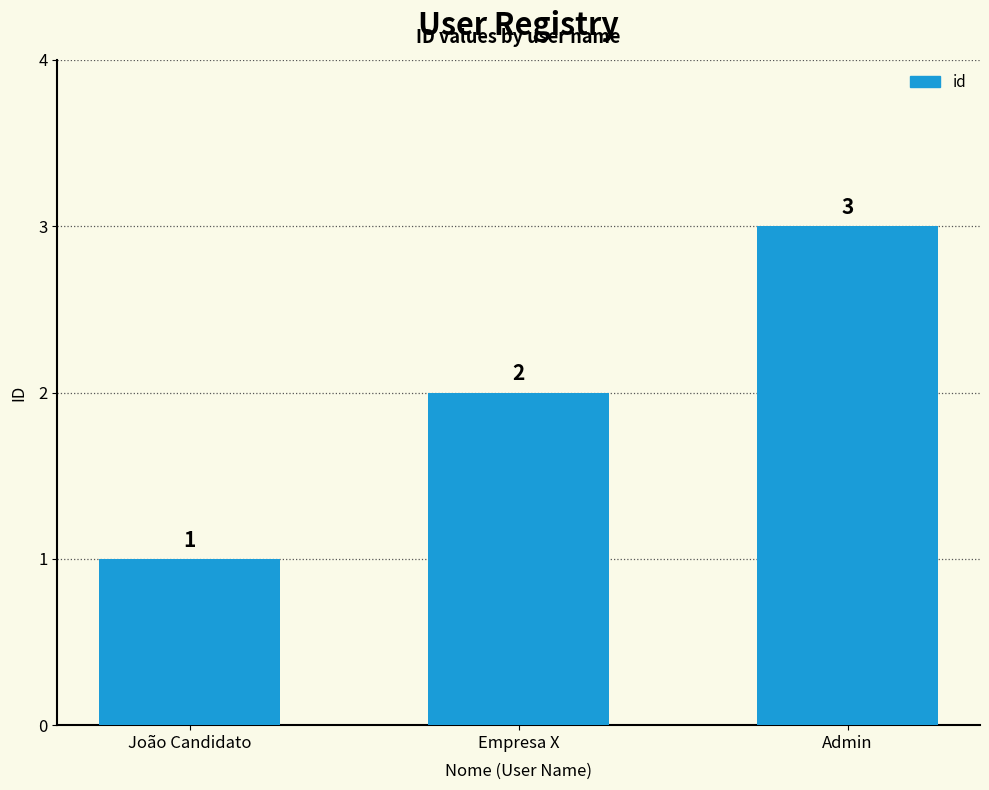

Between Admin and João Candidato, which is larger?

Admin